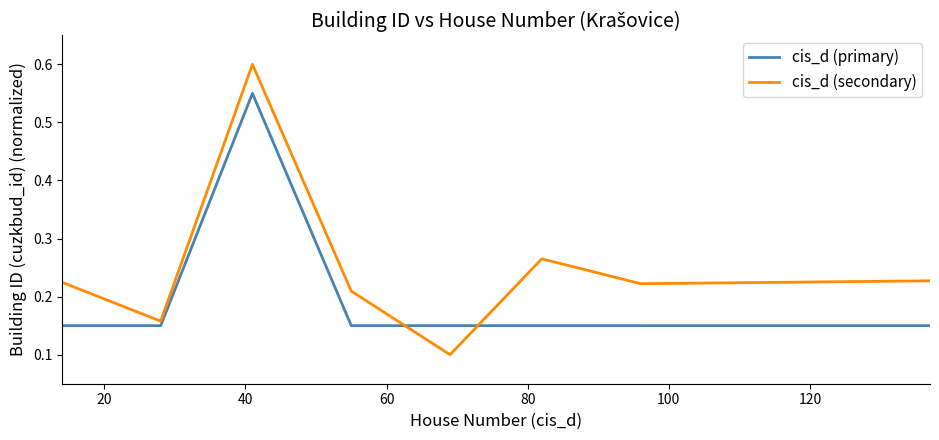

Which series has the largest total across all categories?

cis_d (secondary)